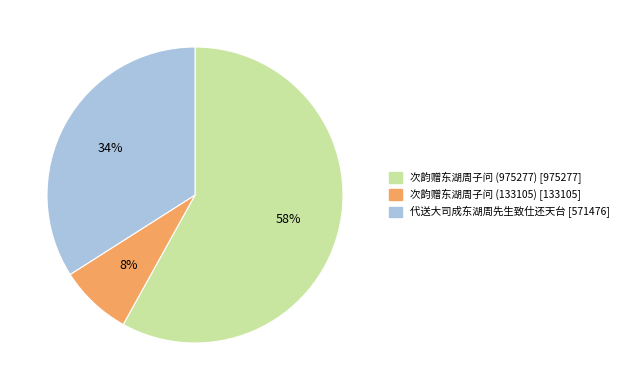

Which slice is the largest?

次韵赠东湖周子问 (975277)